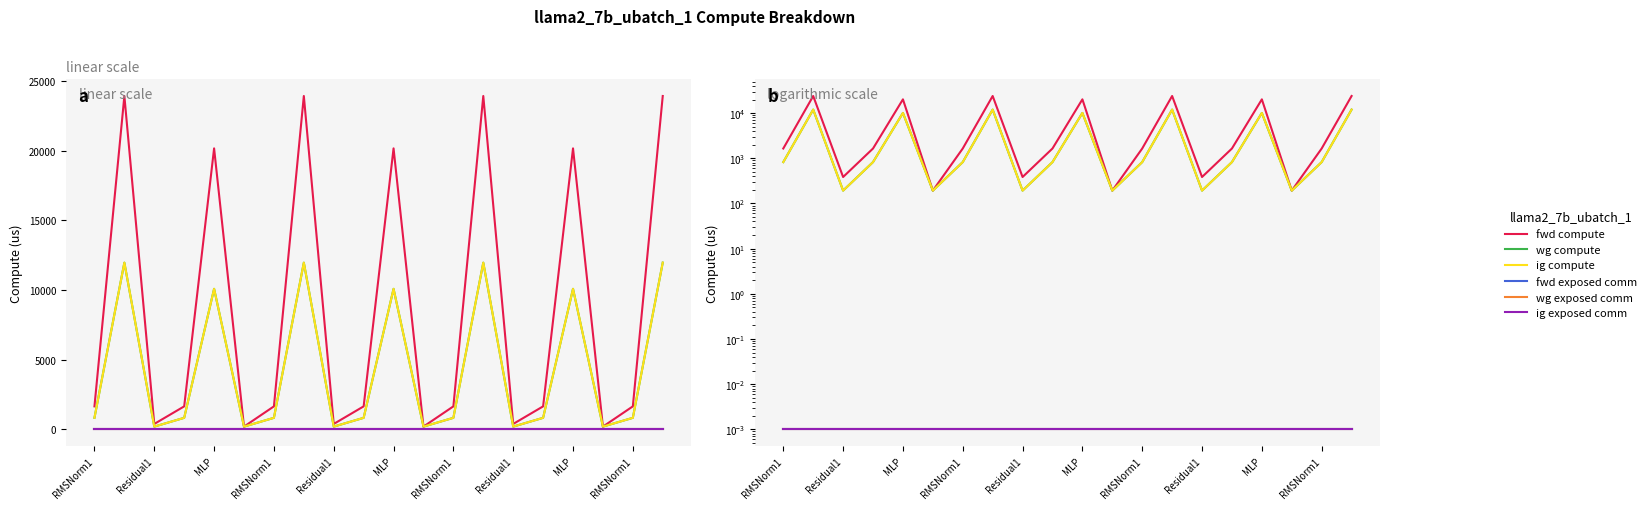

Read the fwd compute value at RMSNorm1.

1646.6